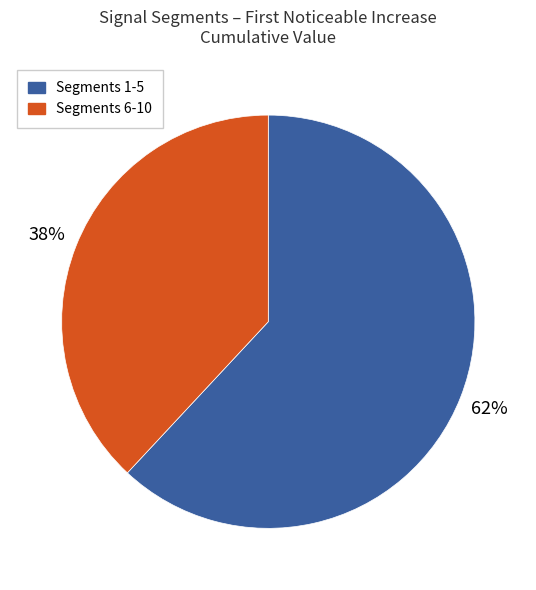

Rank the categories by value from lowest to highest.

Segments 6-10, Segments 1-5